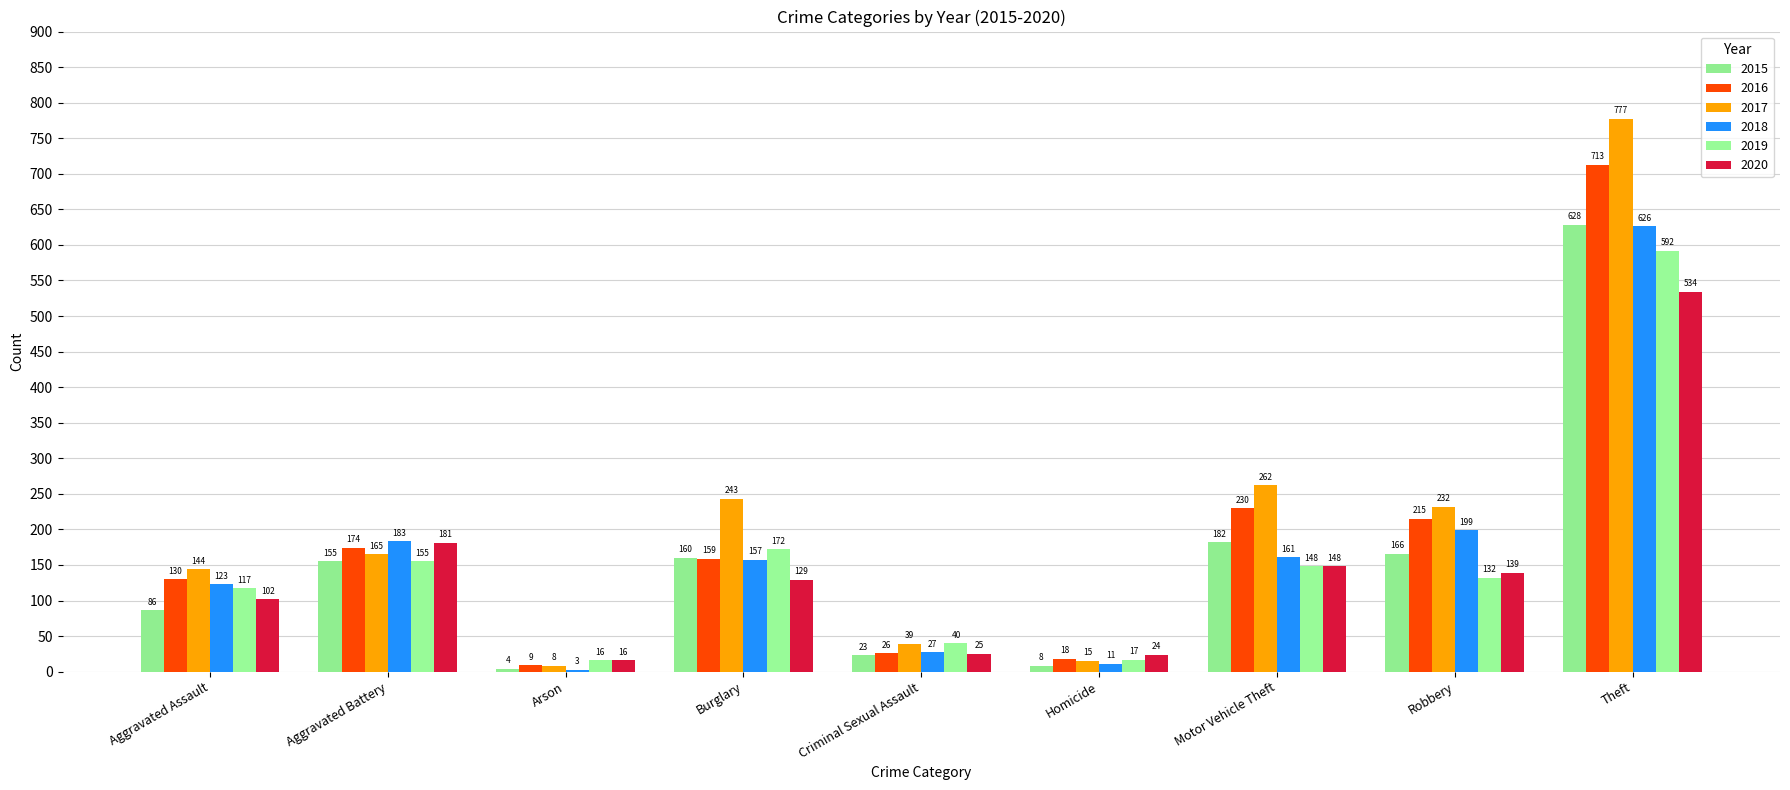

What are all the series names shown in the legend?

2015, 2016, 2017, 2018, 2019, 2020